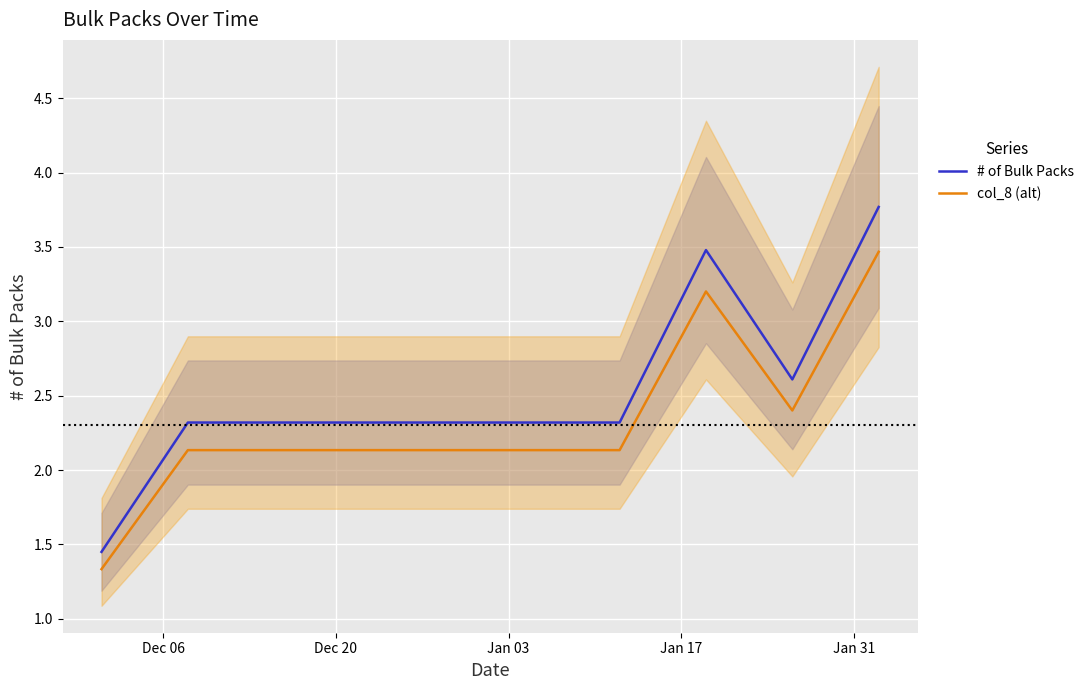

Which series has the widest spread of values?

# of Bulk Packs